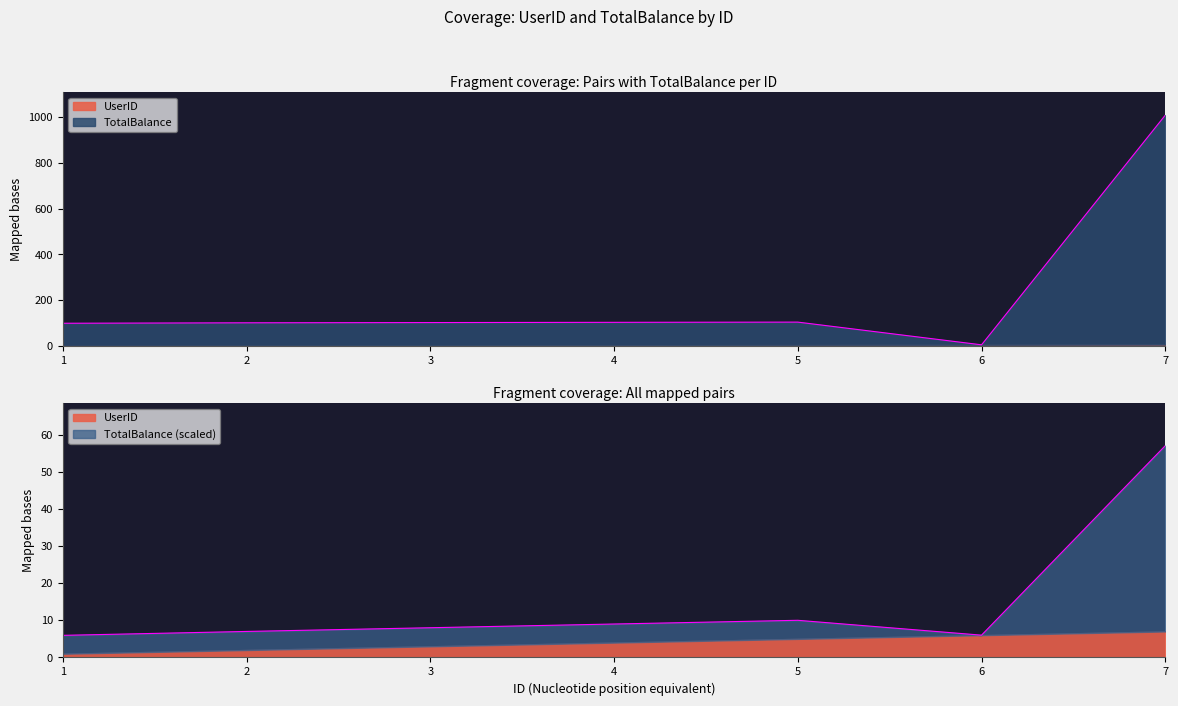

Rank the categories by value from highest to lowest.

7, 5, 4, 3, 2, 1, 6